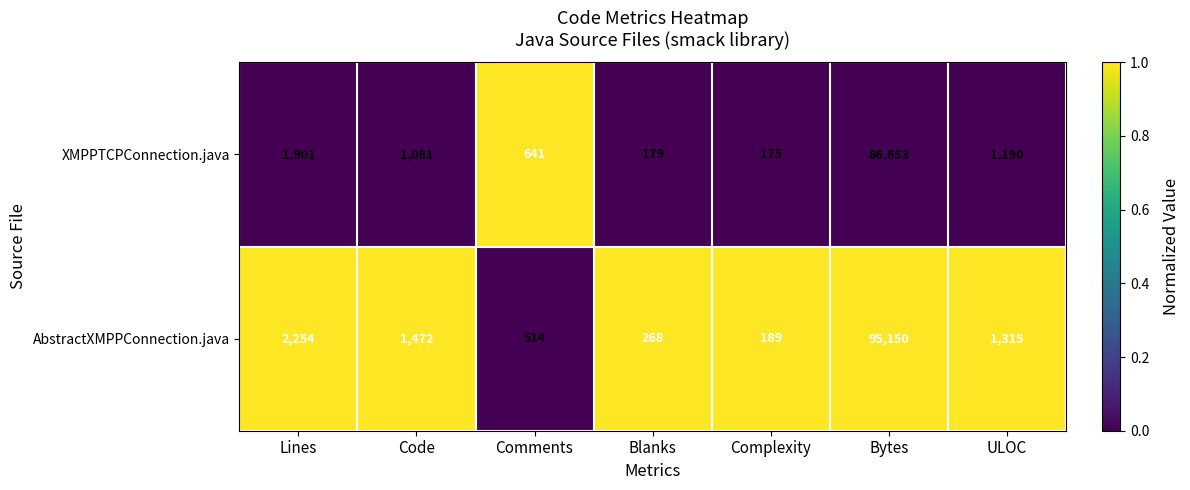

The AbstractXMPPConnection.java series shows 514 at Comments. True or false?

True